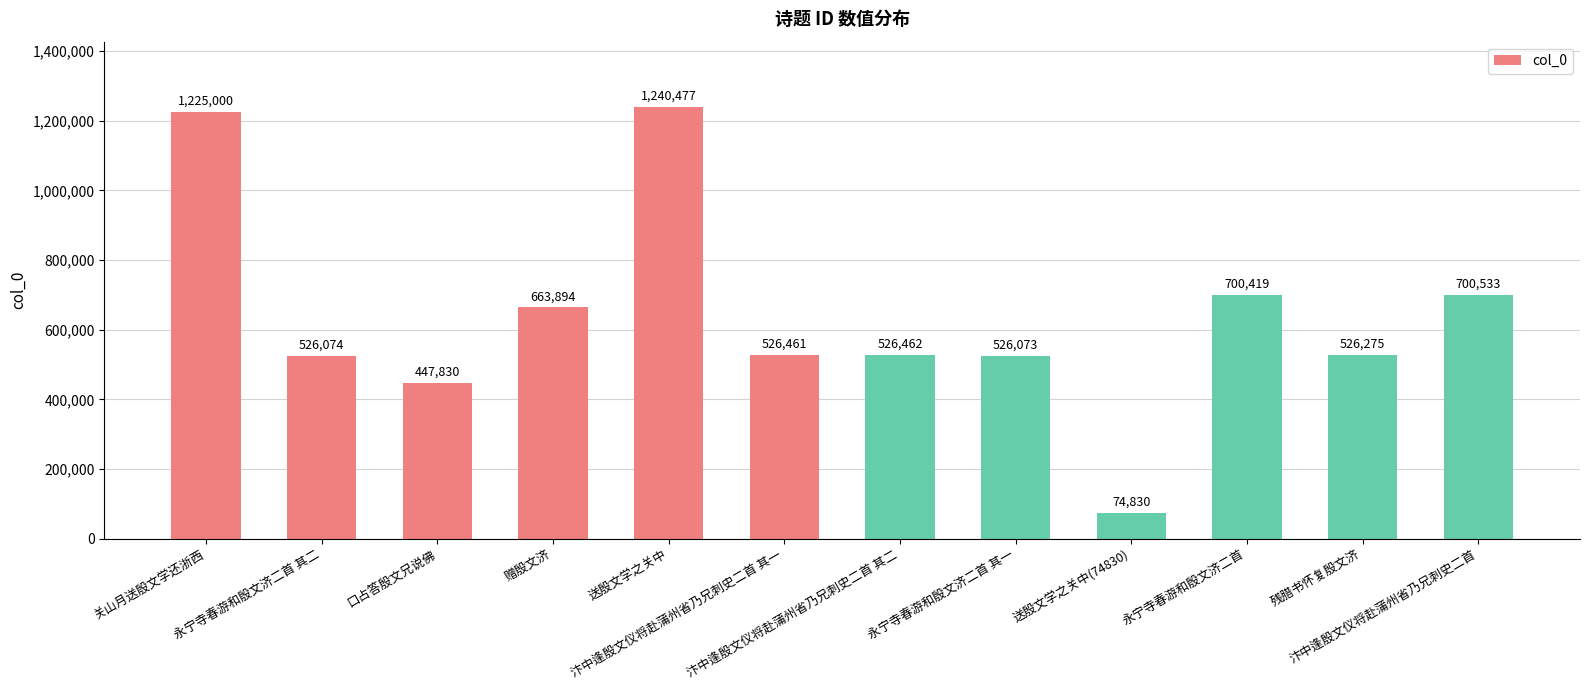

How many data points are less than 526462?

6